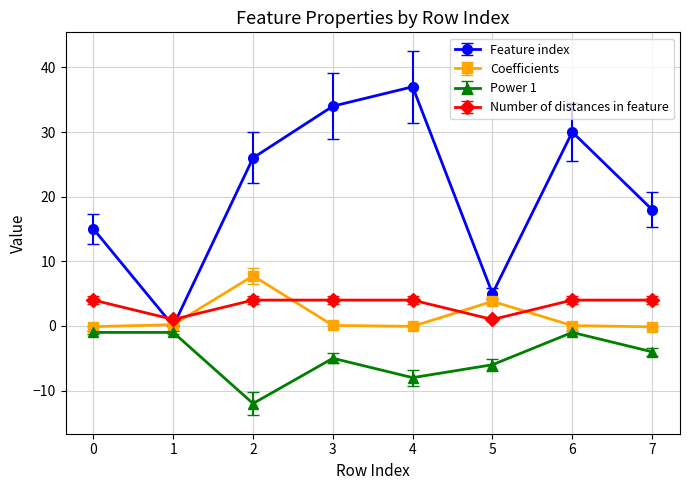

Does the chart display data point markers on the line(s)?

Yes